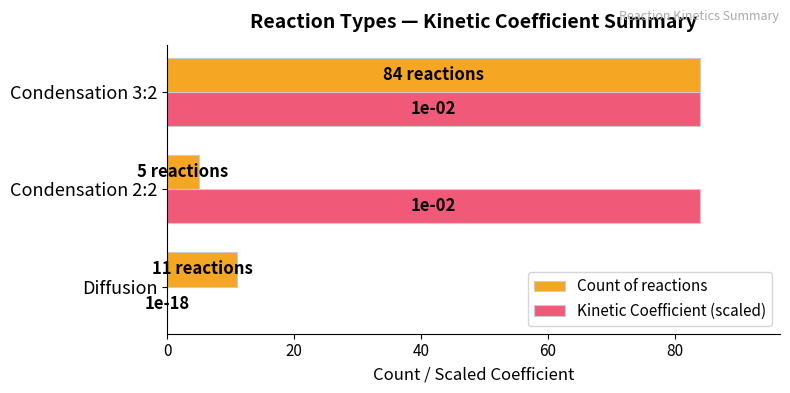

What is the sum of all Count of reactions values?

100.0